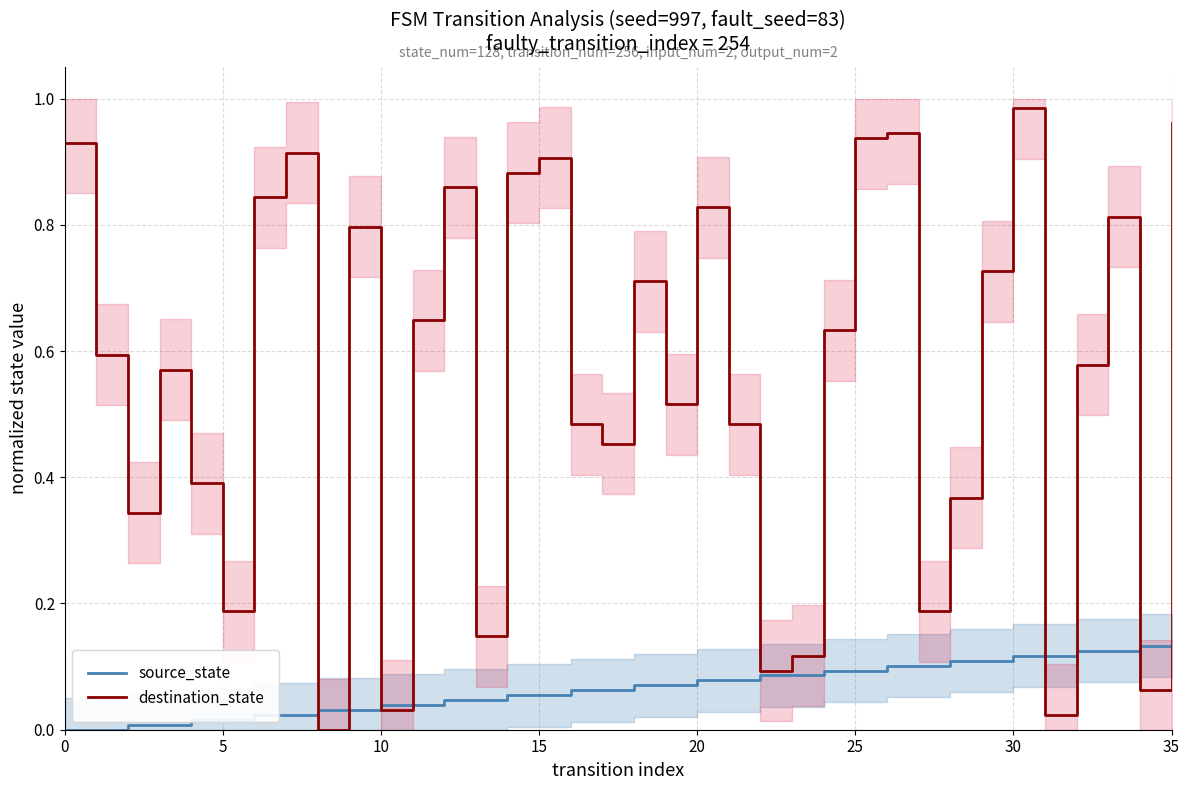

What are all the series names shown in the legend?

source_state, destination_state